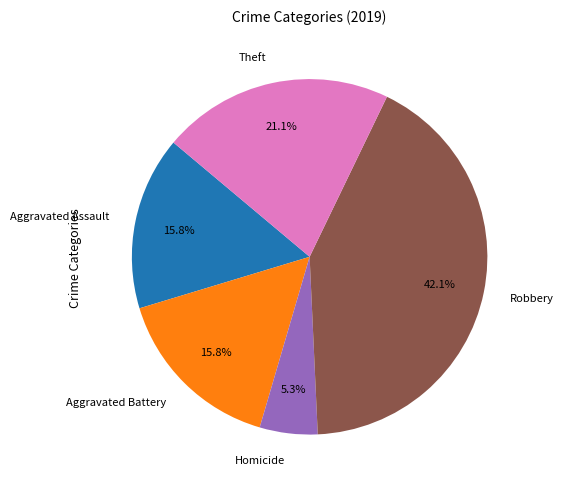

Is there any slice that represents more than half of the pie?

No